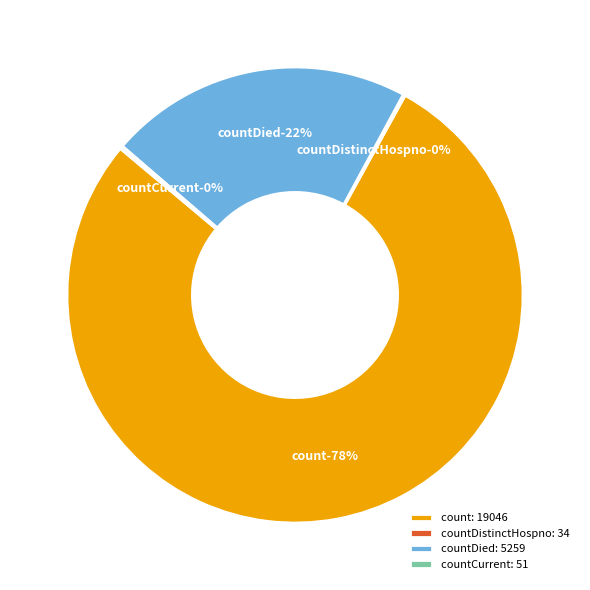

Does any single category account for the majority?

Yes